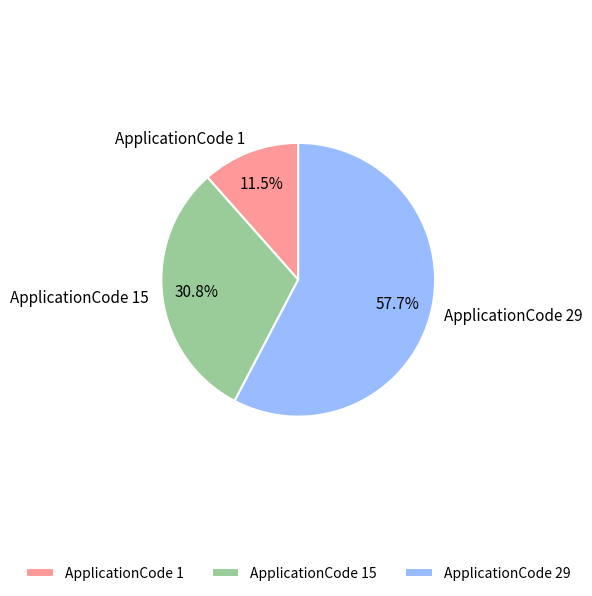

Is the sum of ApplicationCode 15 and ApplicationCode 1 greater than half?

No